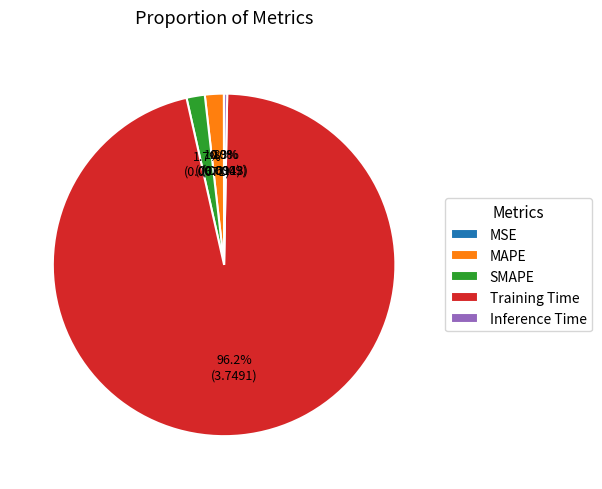

Is SMAPE the majority of the pie?

No